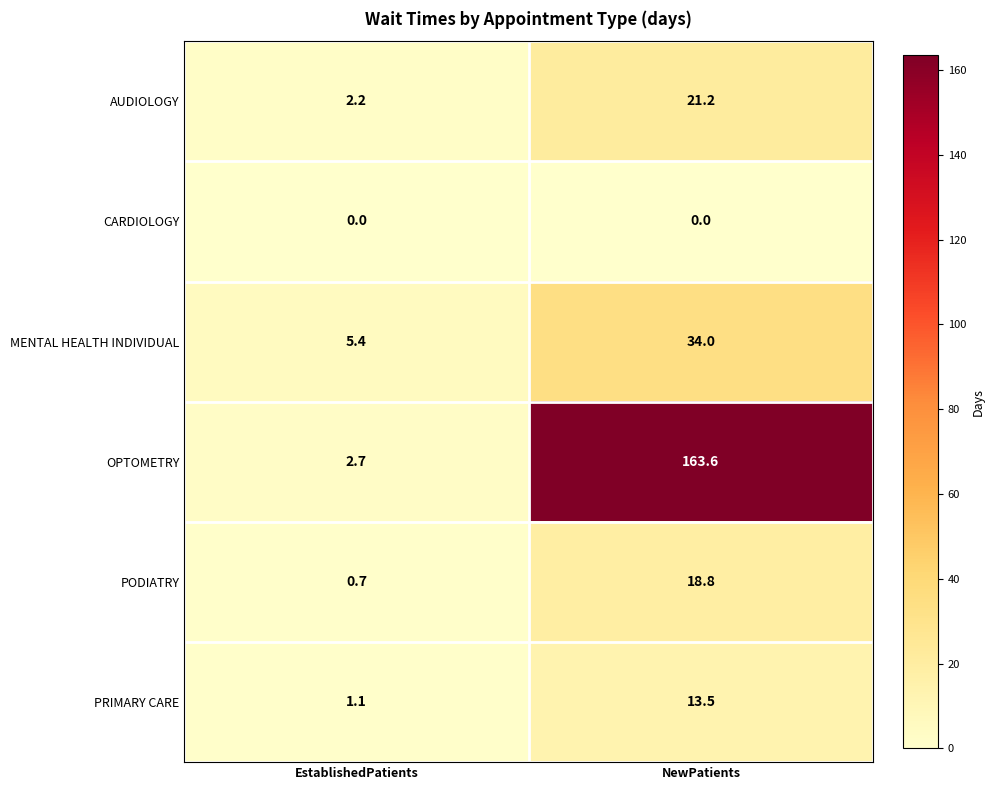

What is the total value across all series at EstablishedPatients?

12.1